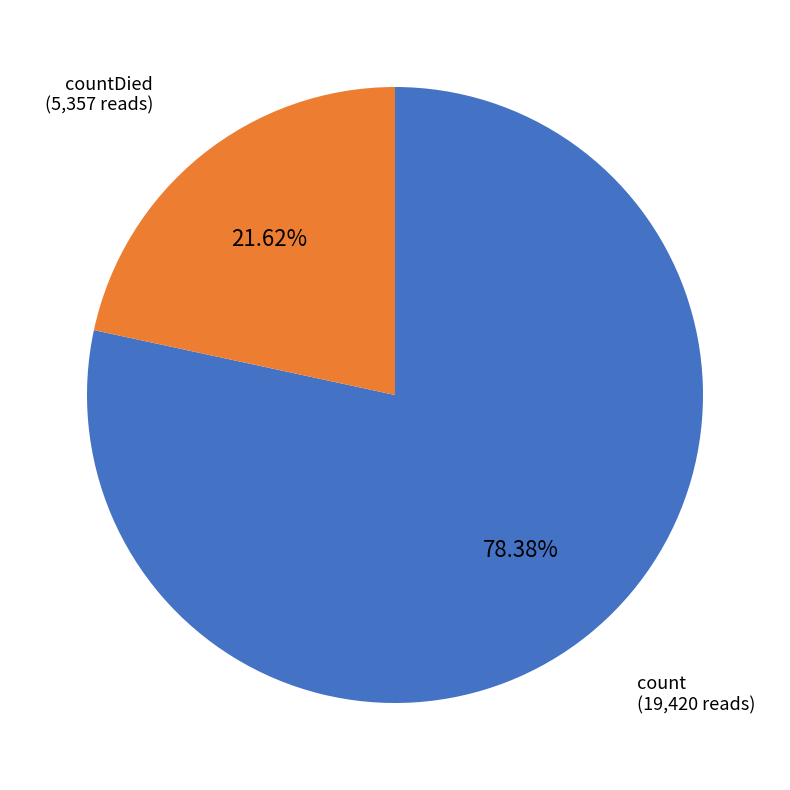

Does any single category account for the majority?

Yes